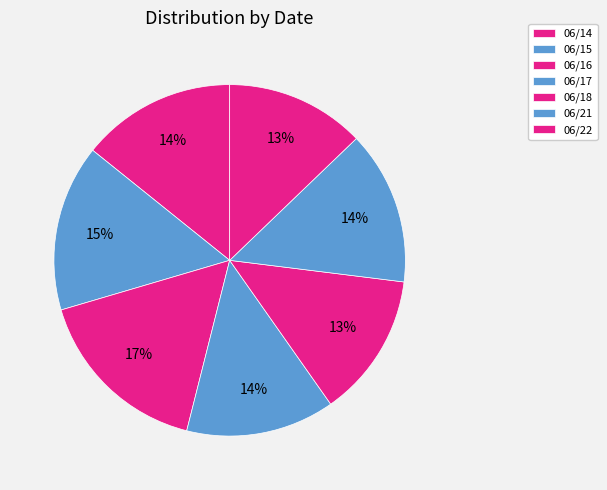

Count the number of slices in the pie.

7